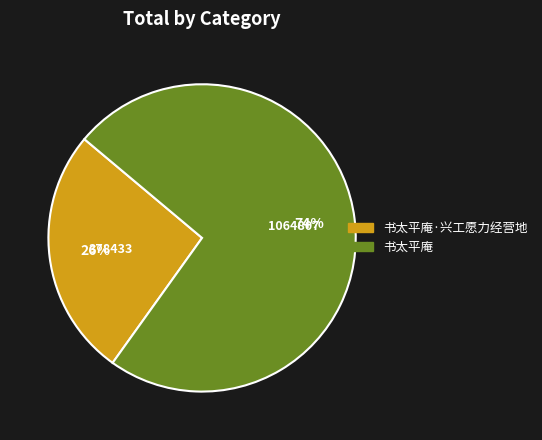

How many segments does this pie chart have?

2